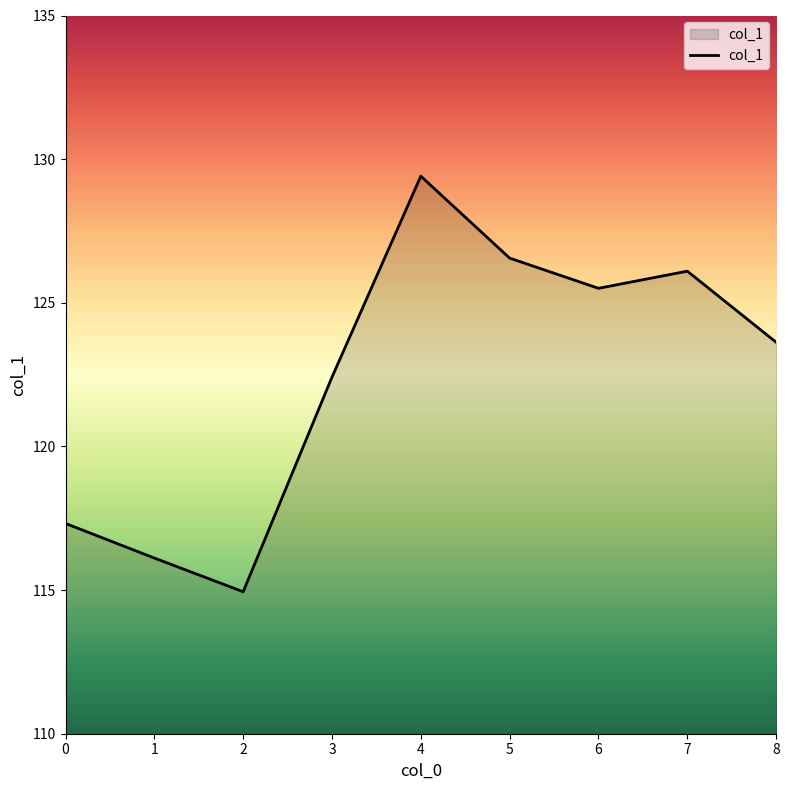

Rank the categories by value from highest to lowest.

4, 5, 7, 6, 8, 3, 0, 1, 2